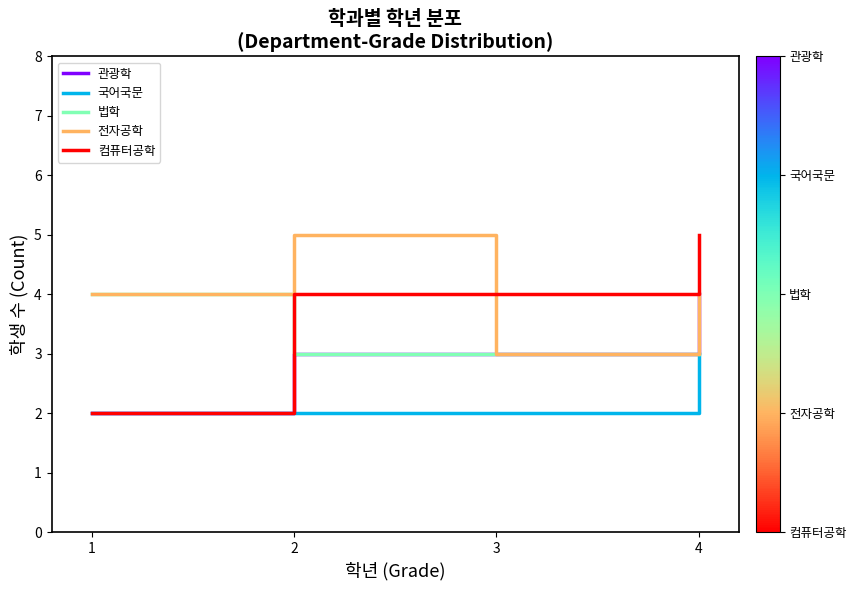

What is the spread (max minus min) of values at 3?

2